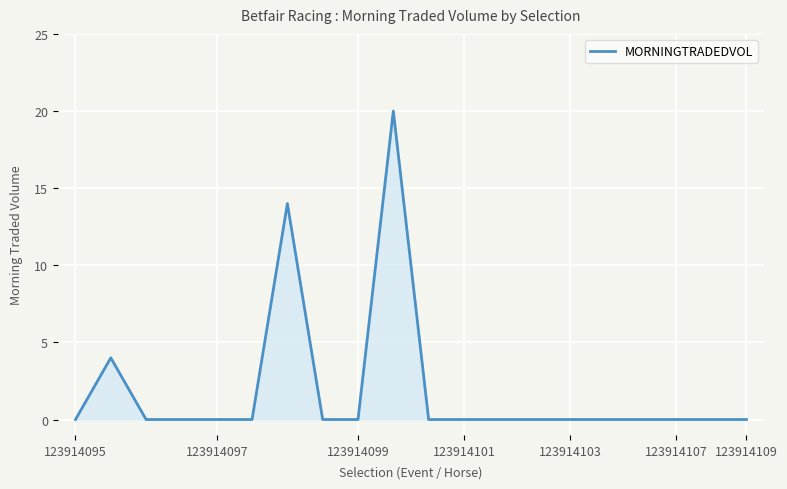

What is the difference between the maximum and minimum values?

20